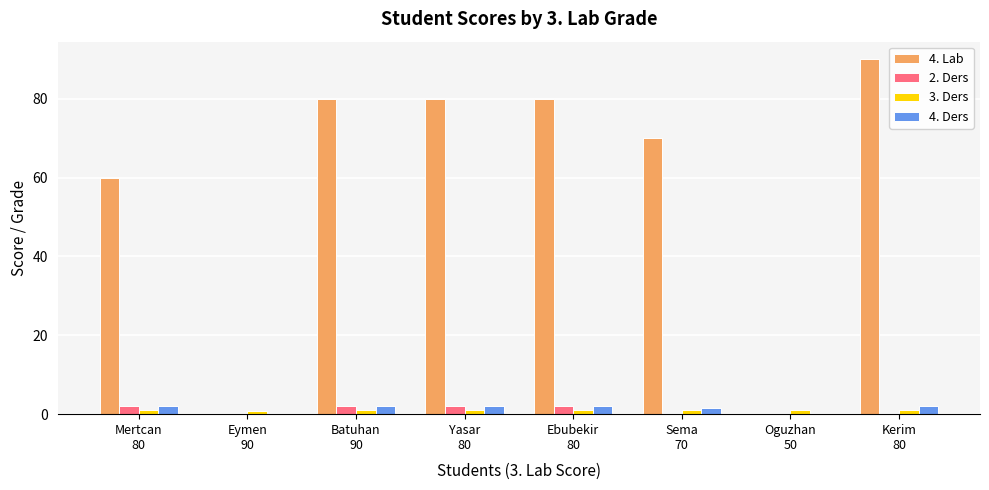

What is the highest value of the 2. Ders series?

2.0